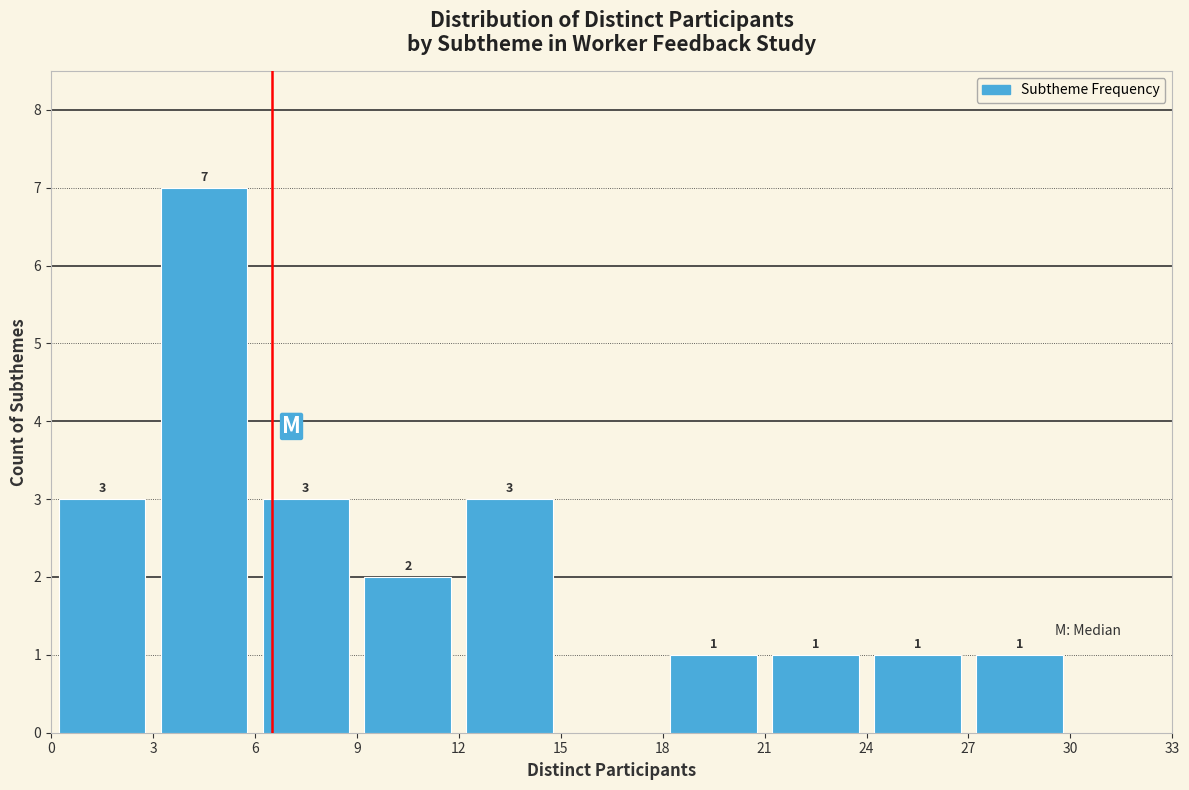

Which range on the x-axis has the tallest bar?

3 to 6